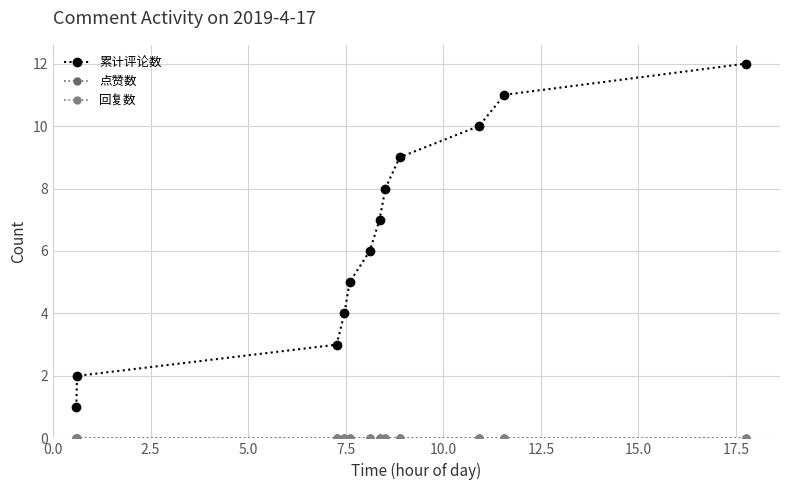

True or false: 回复数 and 点赞数 intersect in this chart.

False